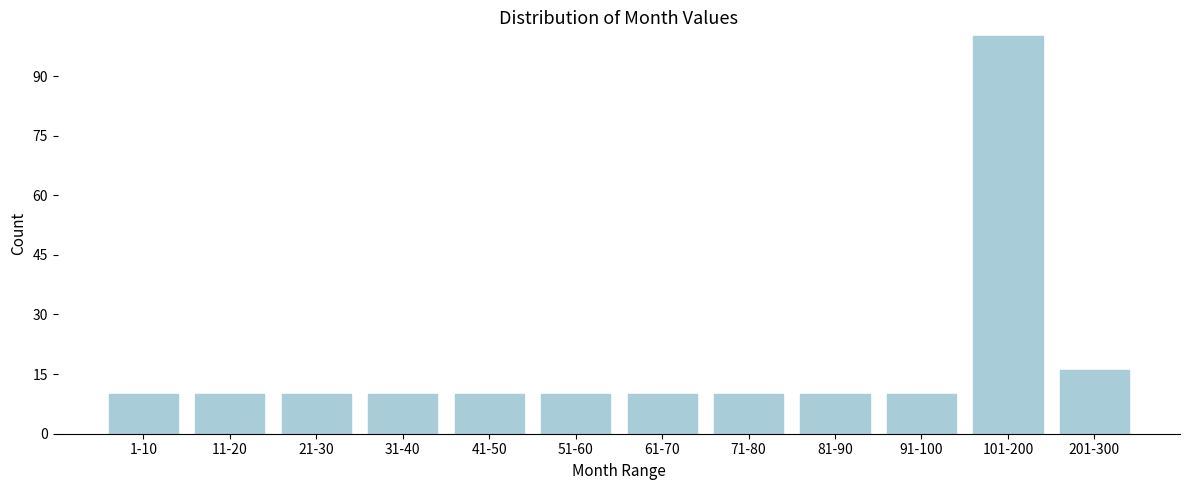

Reading right to left, list all the values displayed in this chart.

16	100	10	10	10	10	10	10	10	10	10	10